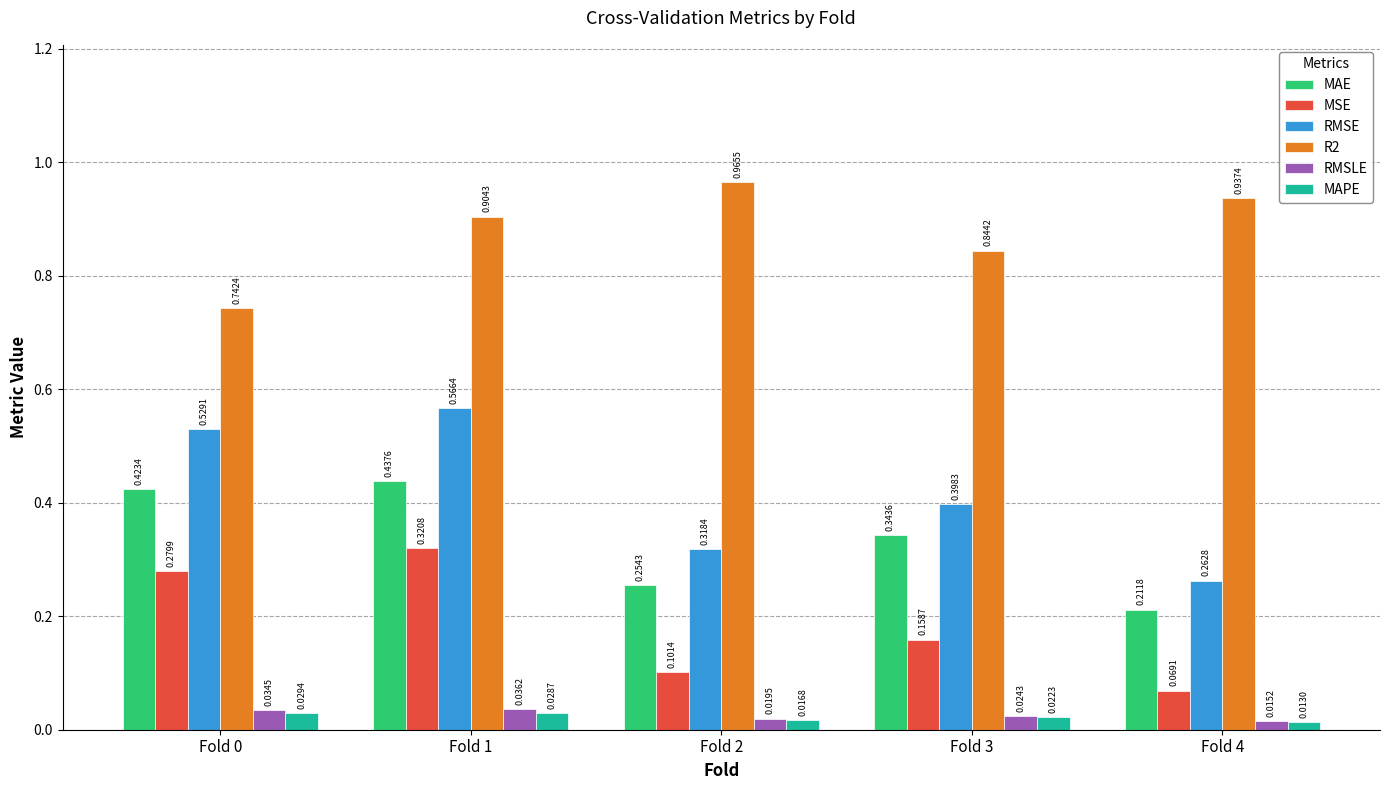

At Fold 0, list the series in order from smallest to largest.

MAPE, RMSLE, MSE, MAE, RMSE, R2